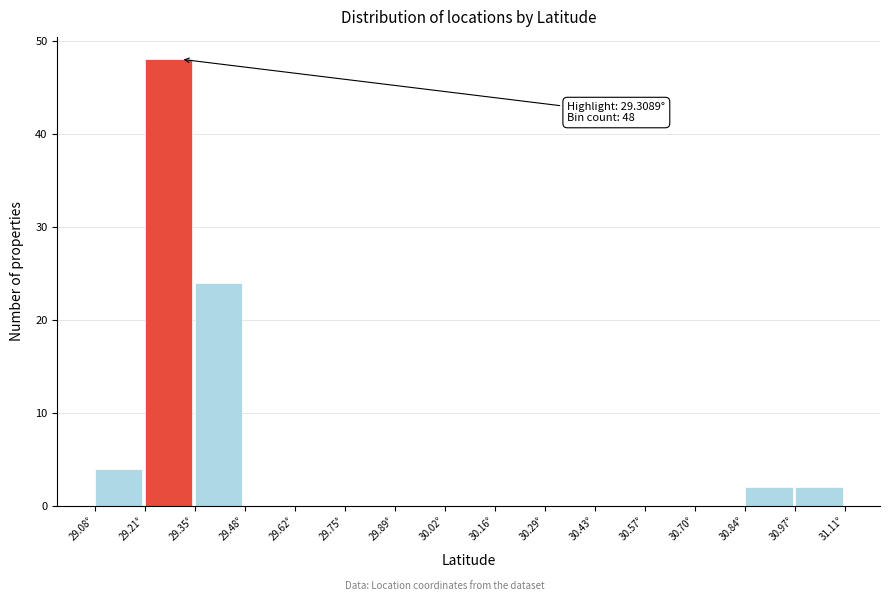

Which range on the x-axis has the tallest bar?

29.22 to 29.34